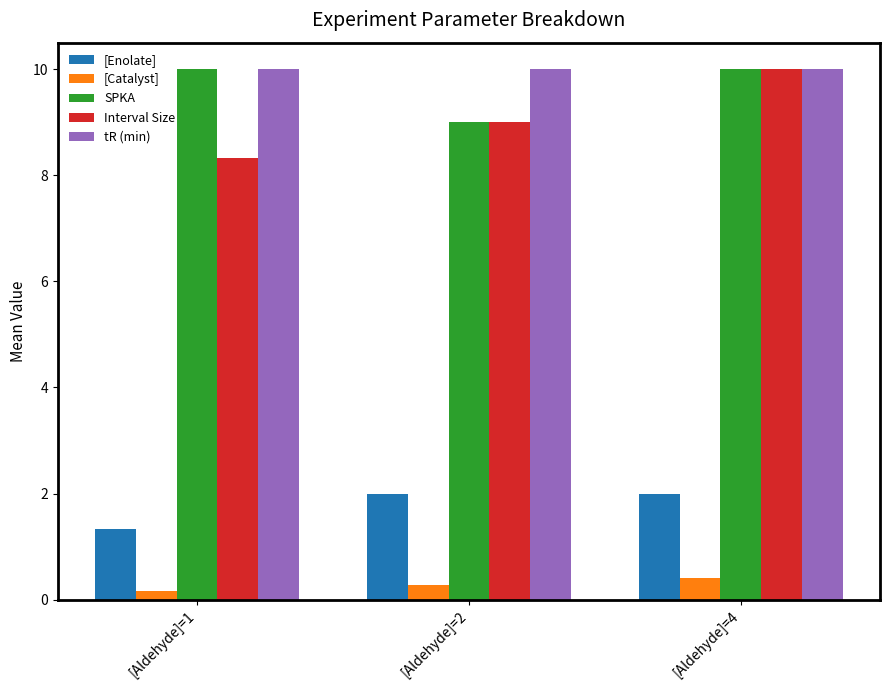

Does the chart contain any negative values?

No